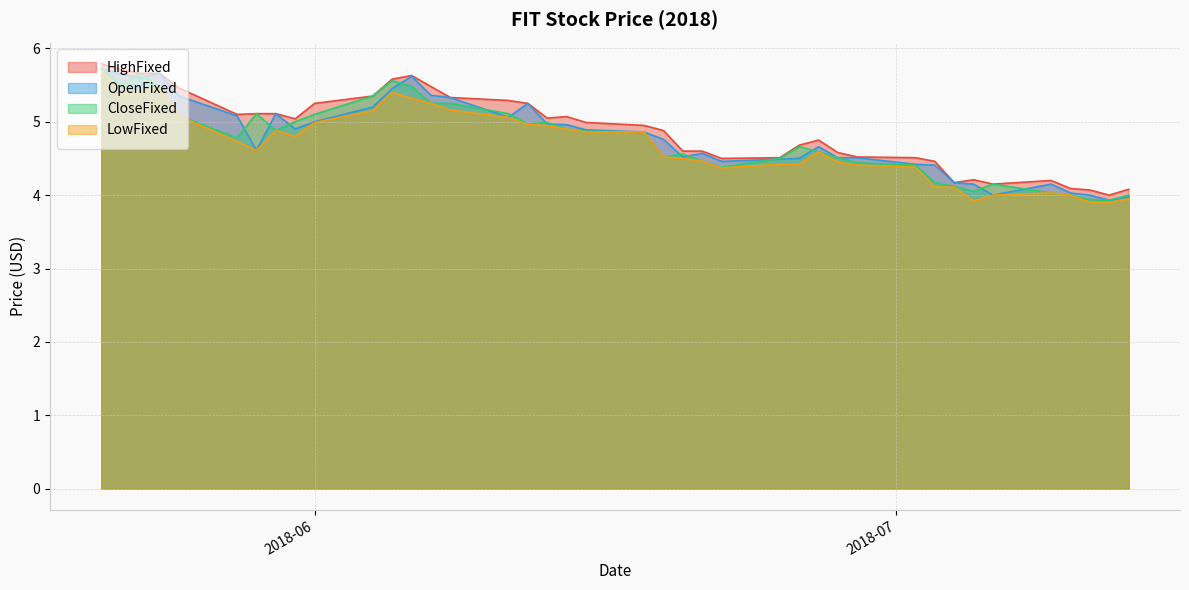

Does the chart have visible grid lines?

Yes